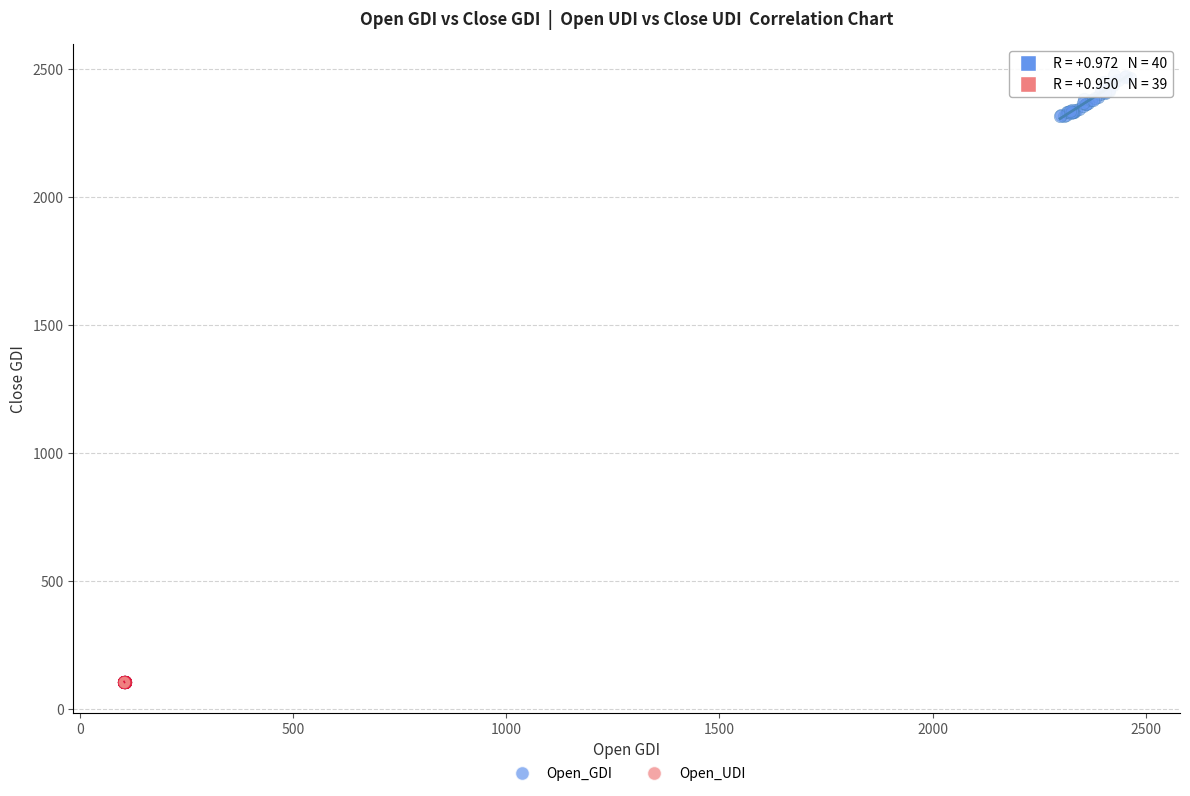

Which series reaches the maximum Y coordinate?

Open_GDI